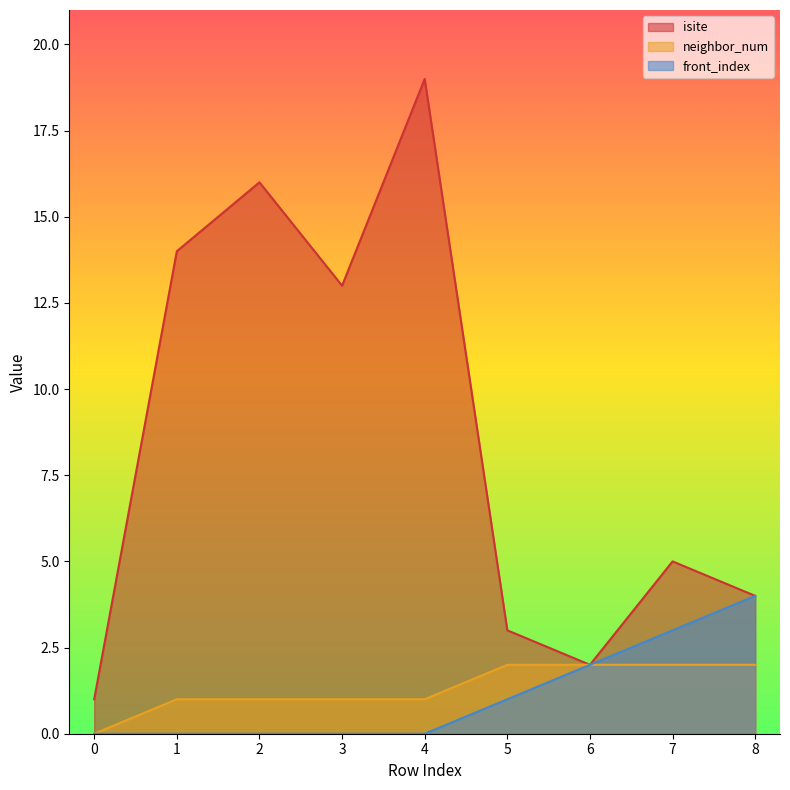

Is the value of front_index at 1 greater than the value of neighbor_num at 5?

No